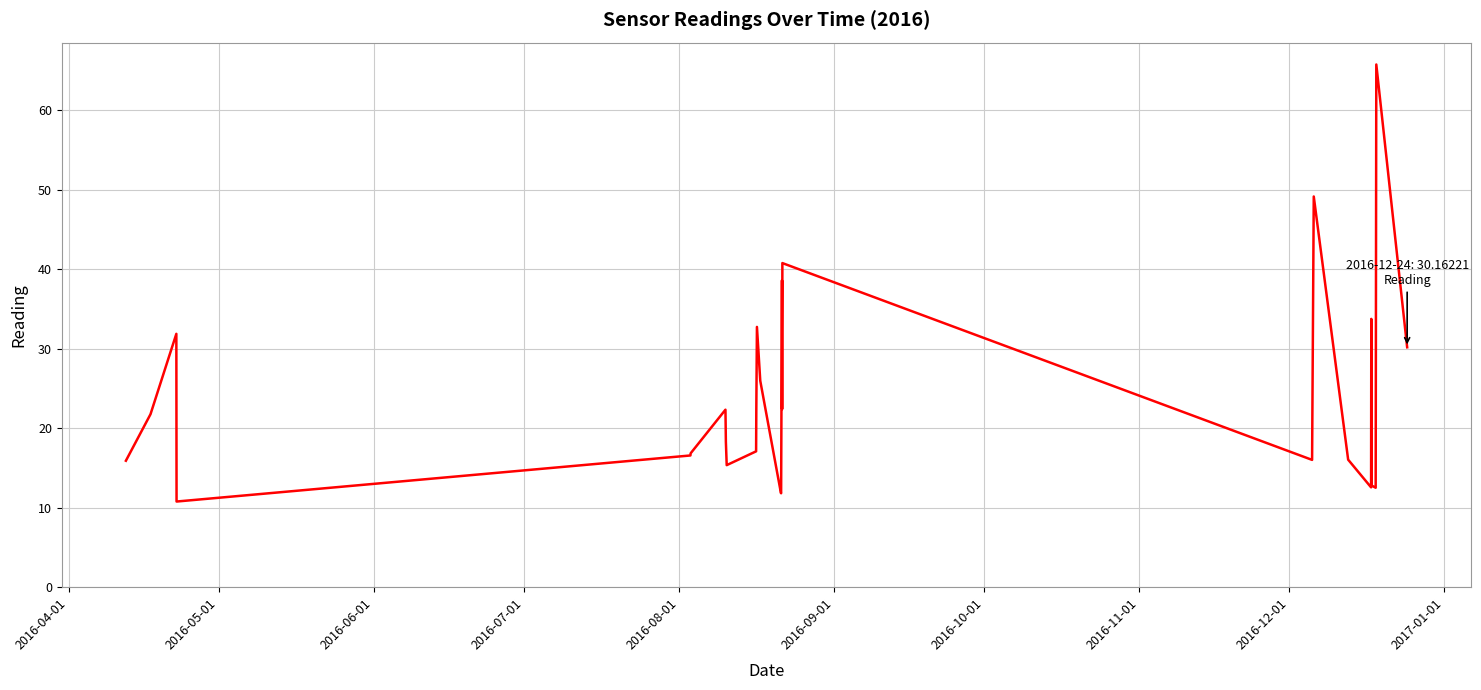

How many lines are shown in the chart?

1